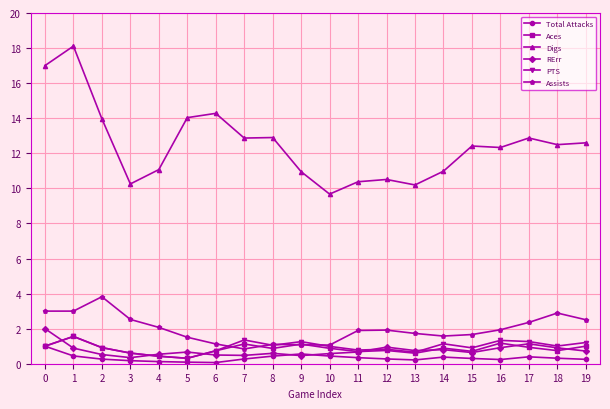

What is the value of the Digs point at the 13th from the left?

10.5